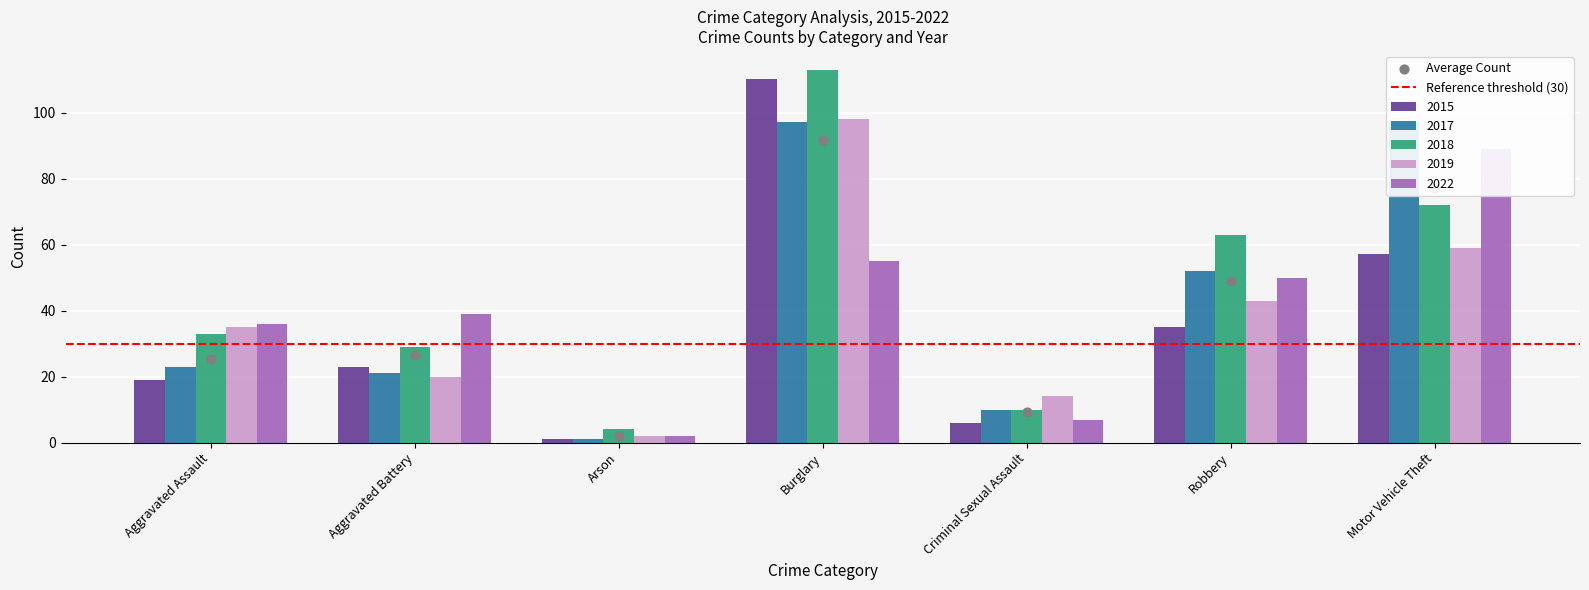

At how many categories does at least one series exceed 82?

2